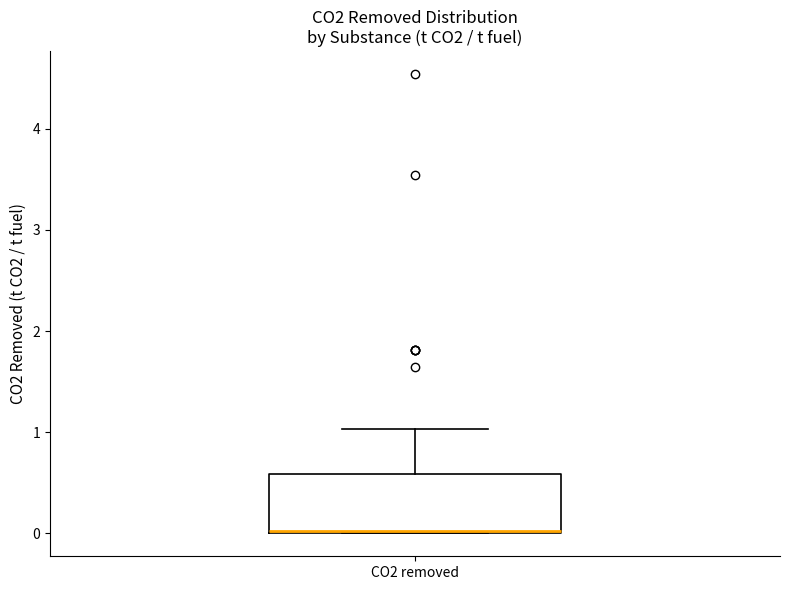

Where is the lower edge of the box for CO2 removed on the y-axis? The values are not printed on the chart, so give them approximately, as read against the axis.

0.0